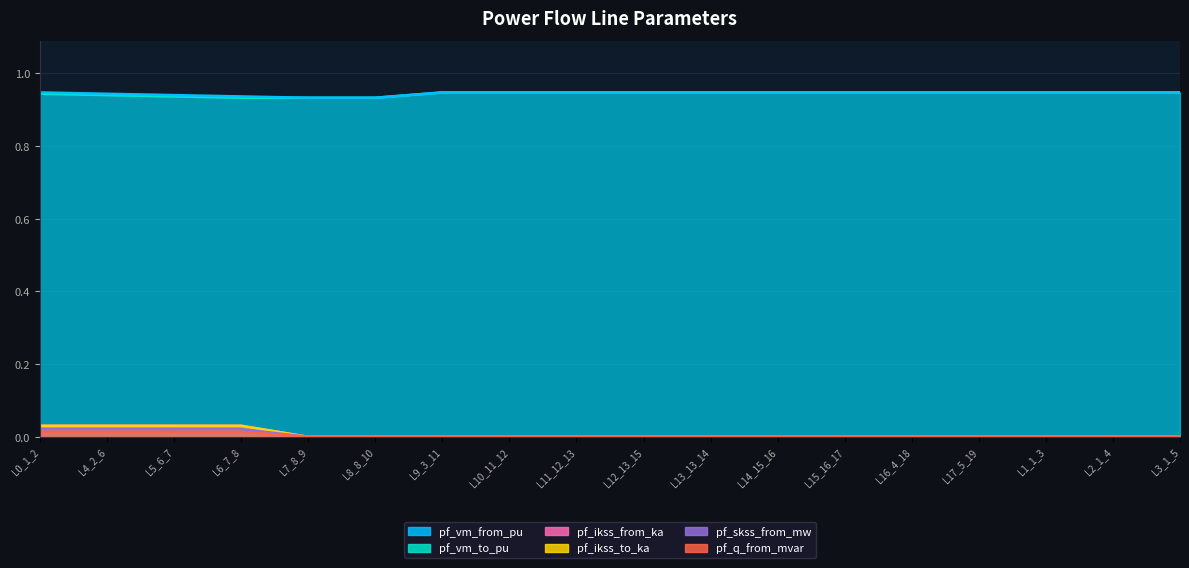

What is the minimum value for pf_vm_to_pu?

0.9